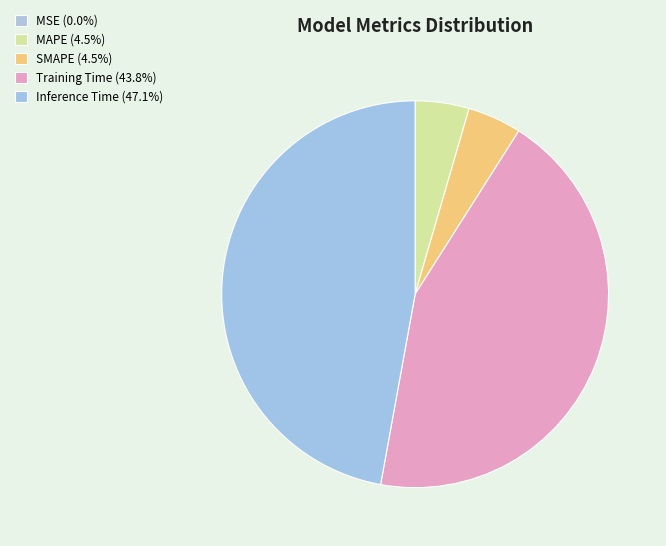

Do Inference Time and MAPE together represent more than half of the pie?

Yes